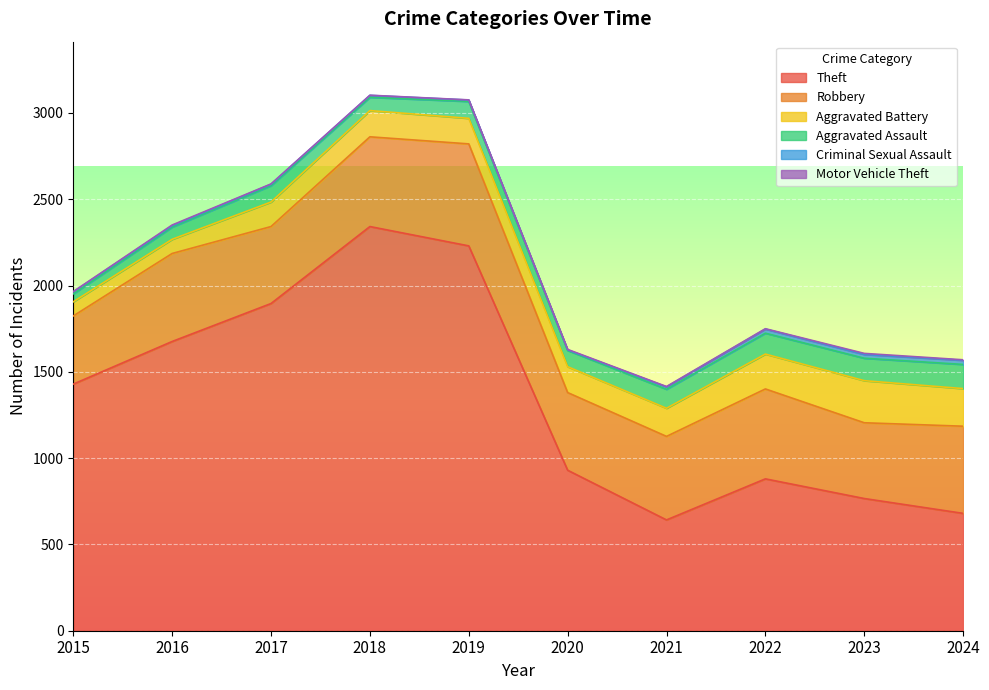

At 2017, list the series in order from largest to smallest.

Theft, Robbery, Aggravated Battery, Aggravated Assault, Criminal Sexual Assault, Motor Vehicle Theft